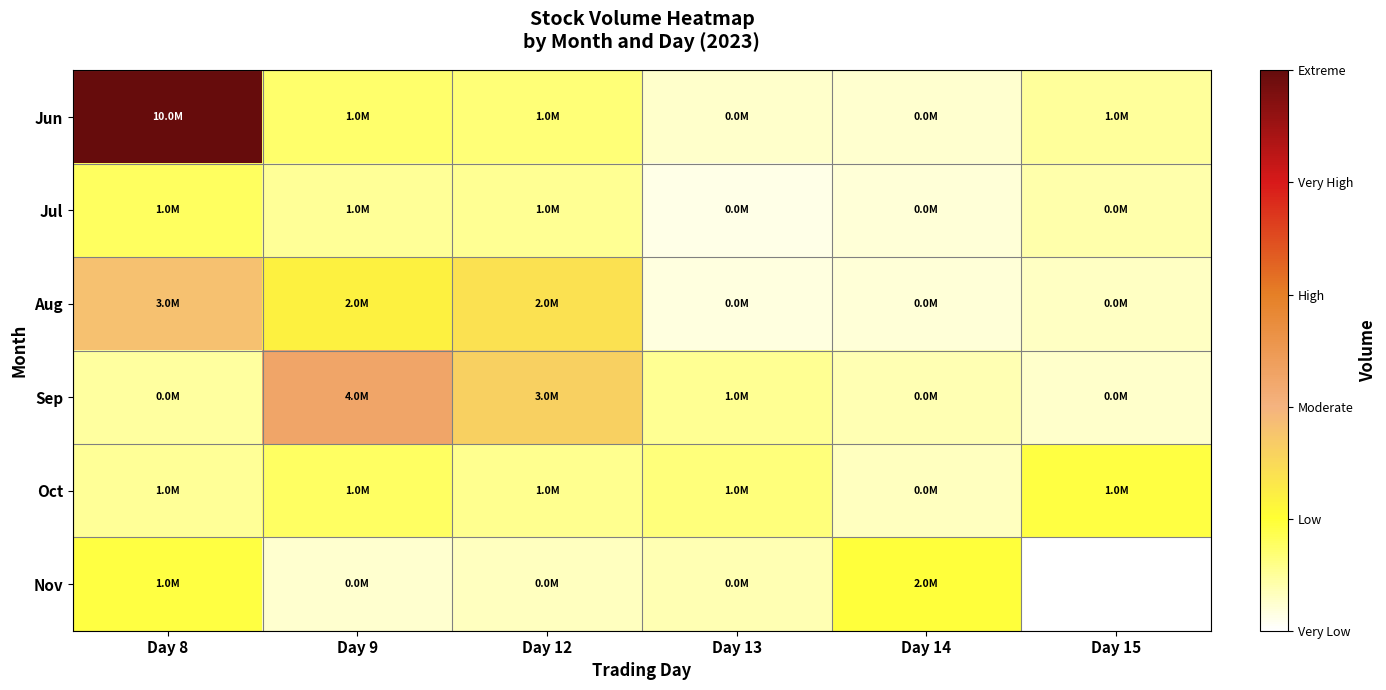

What is the lowest value of the Sep series?

559814.0